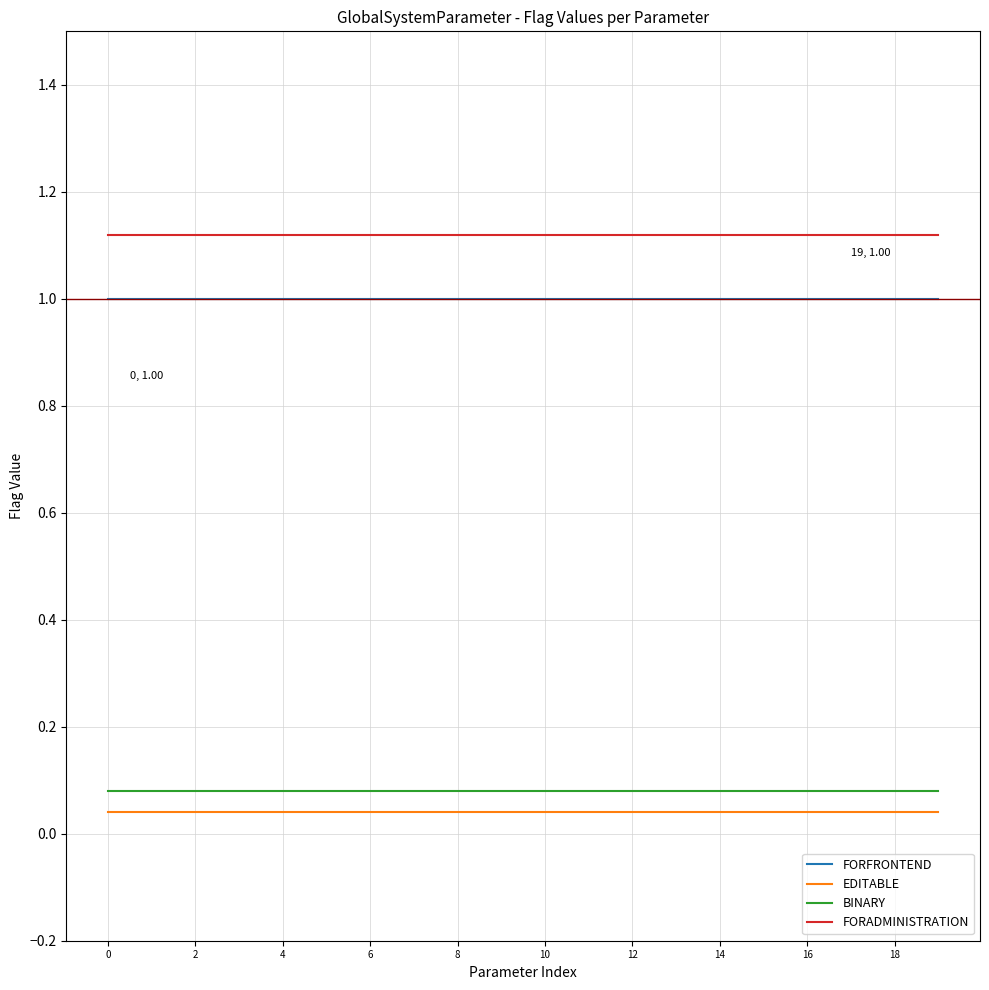

Does the chart display data point markers on the line(s)?

No